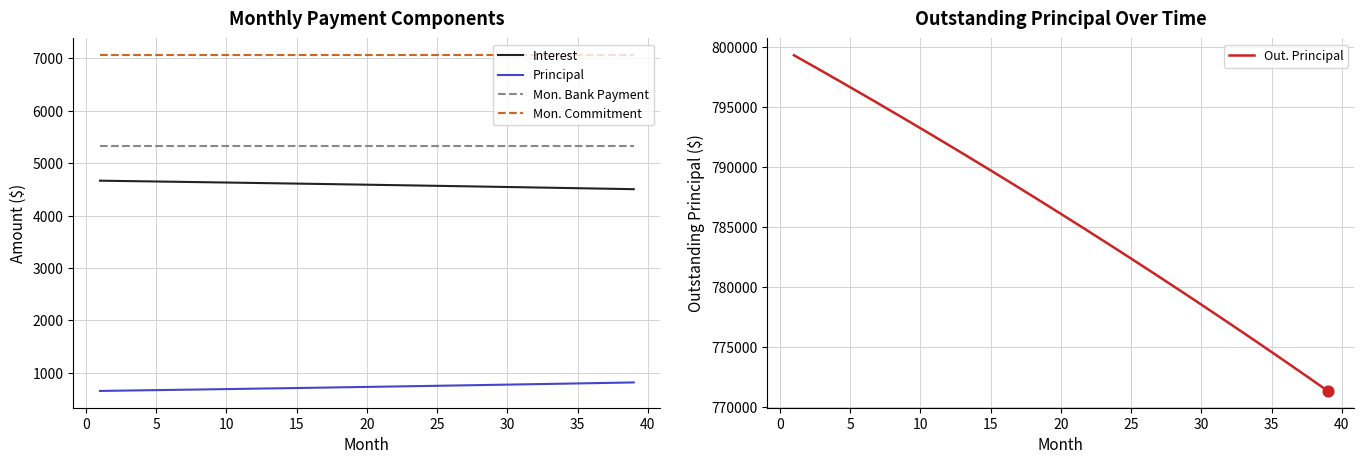

What is the lowest value of the Mon. Bank Payment series?

5322.4